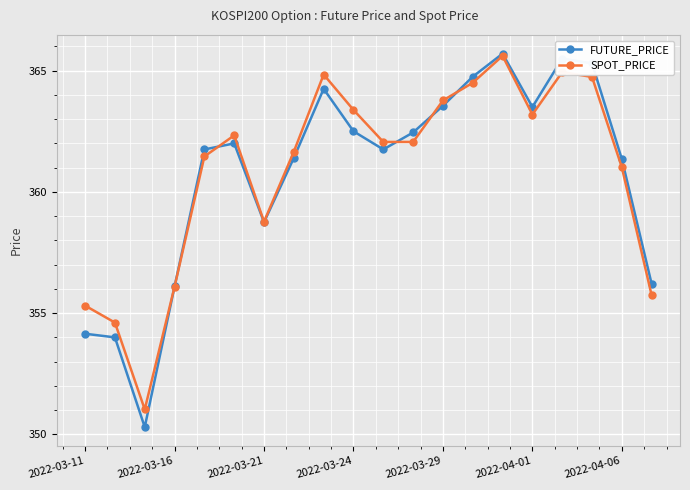

What is the sum of all SPOT_PRICE values?

7217.1